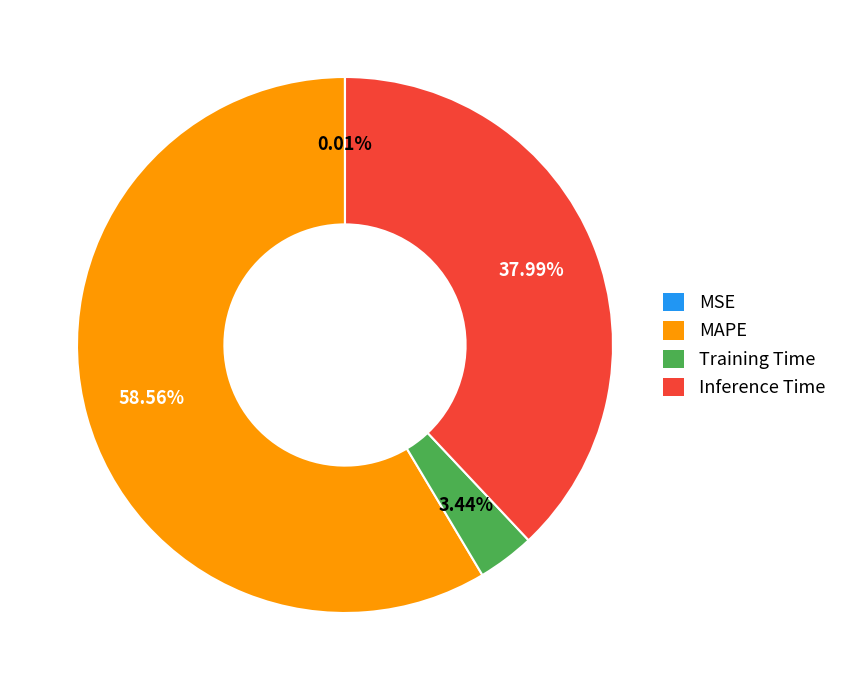

What is the largest slice in the pie chart?

MAPE